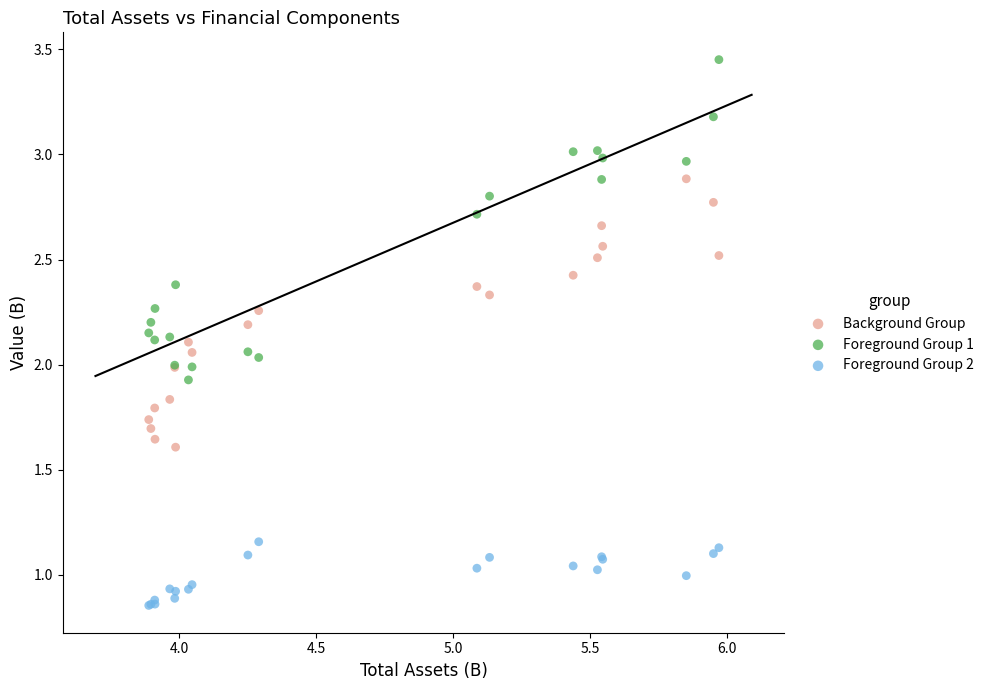

Which series contains the lowest Y value?

Foreground Group 2